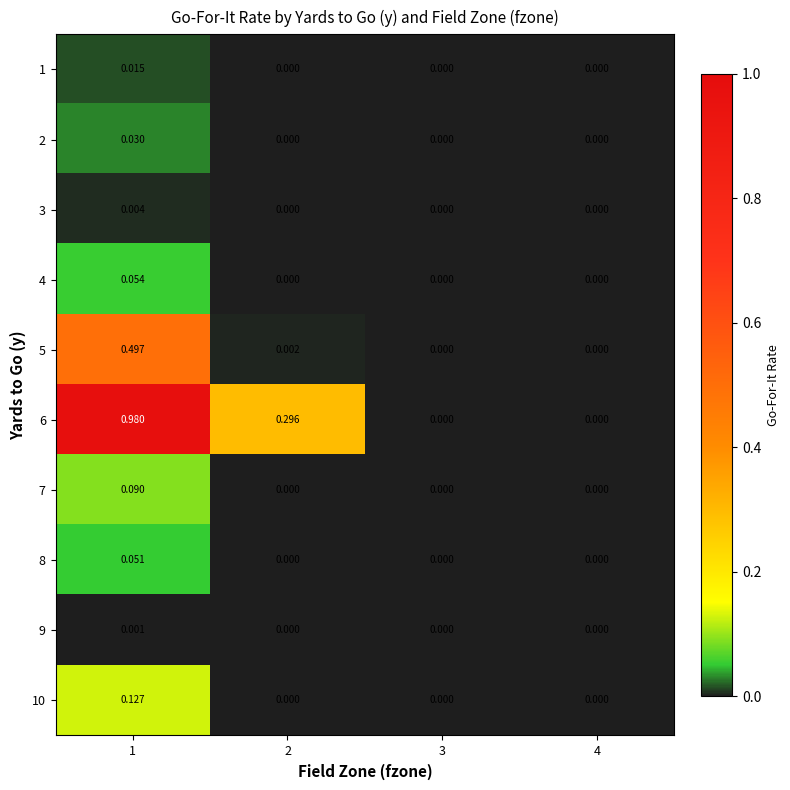

Is the value of 1 at 2 greater than the value of 4 at 1?

No